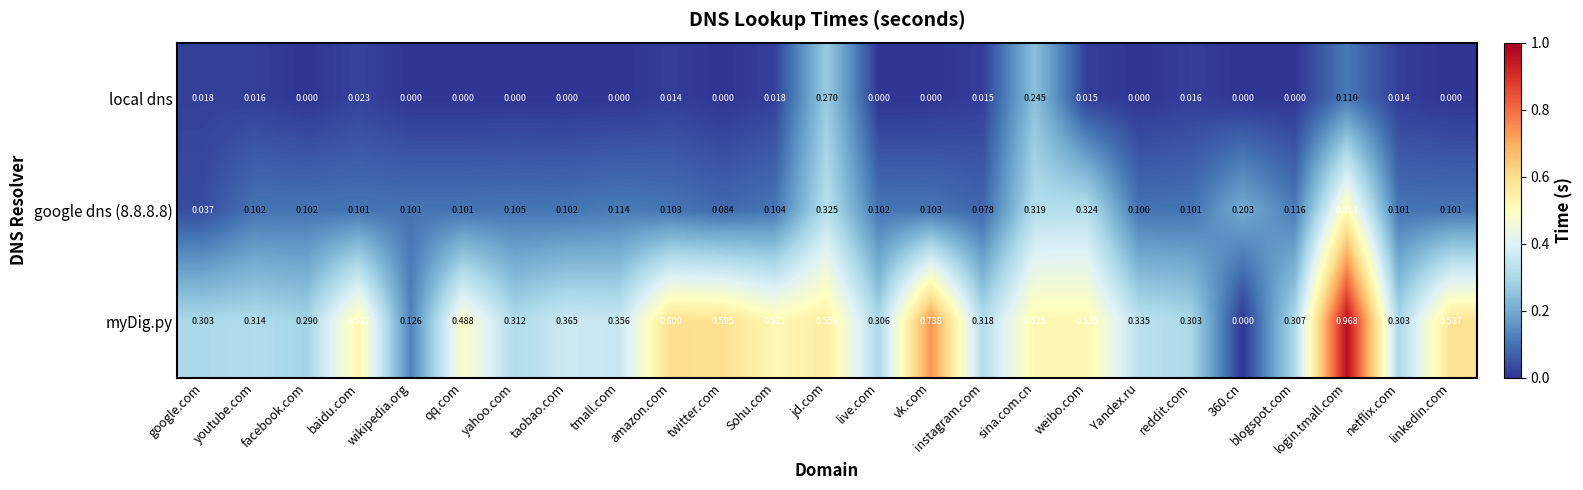

Where is google dns (8.8.8.8) nearest to the value 0?

google.com